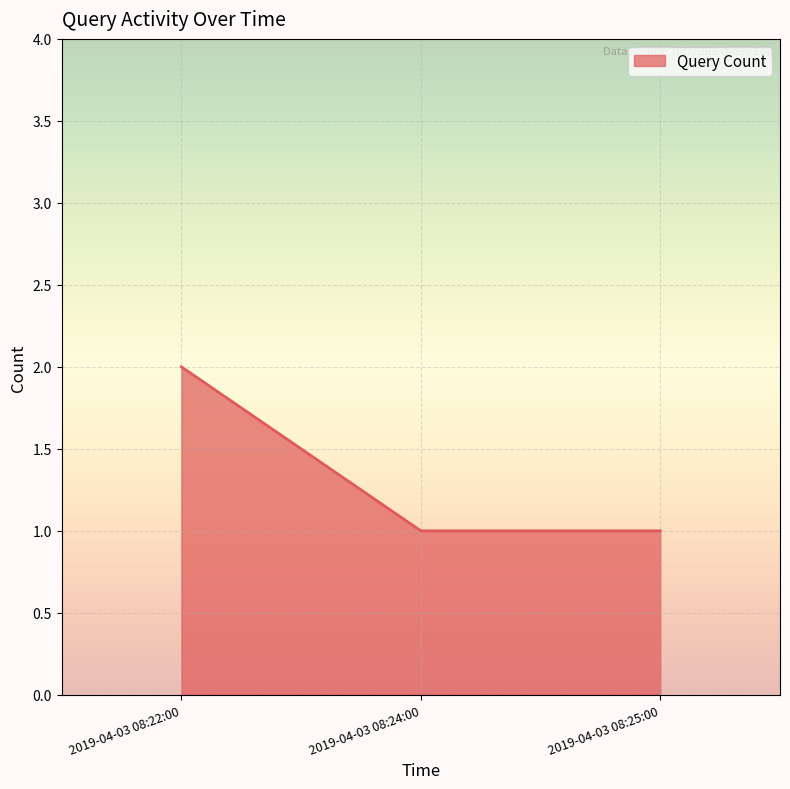

Which category has the highest value across all series?

2019-04-03 08:22:00